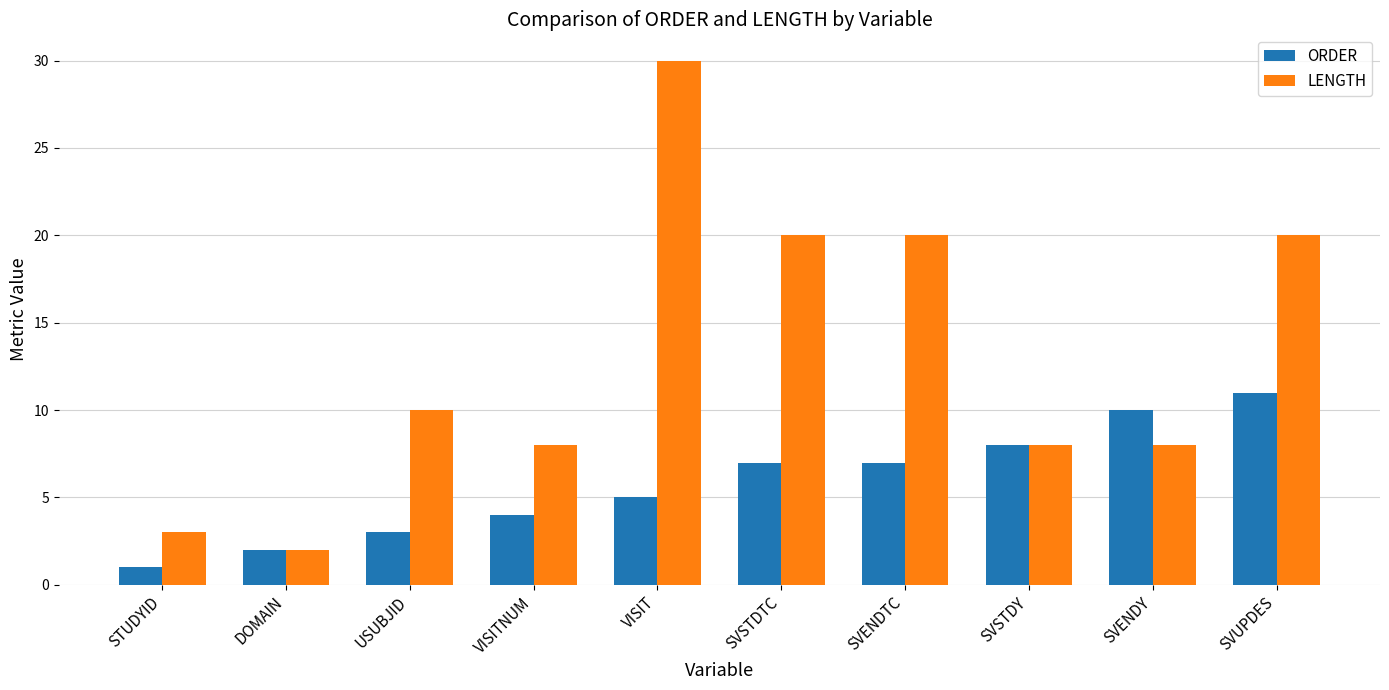

Reading left to right, what are all the values shown in this chart?

ORDER: STUDYID=1	DOMAIN=2	USUBJID=3	VISITNUM=4	VISIT=5	SVSTDTC=7	SVENDTC=7	SVSTDY=8	SVENDY=10	SVUPDES=11
LENGTH: STUDYID=3	DOMAIN=2	USUBJID=10	VISITNUM=8	VISIT=30	SVSTDTC=20	SVENDTC=20	SVSTDY=8	SVENDY=8	SVUPDES=20